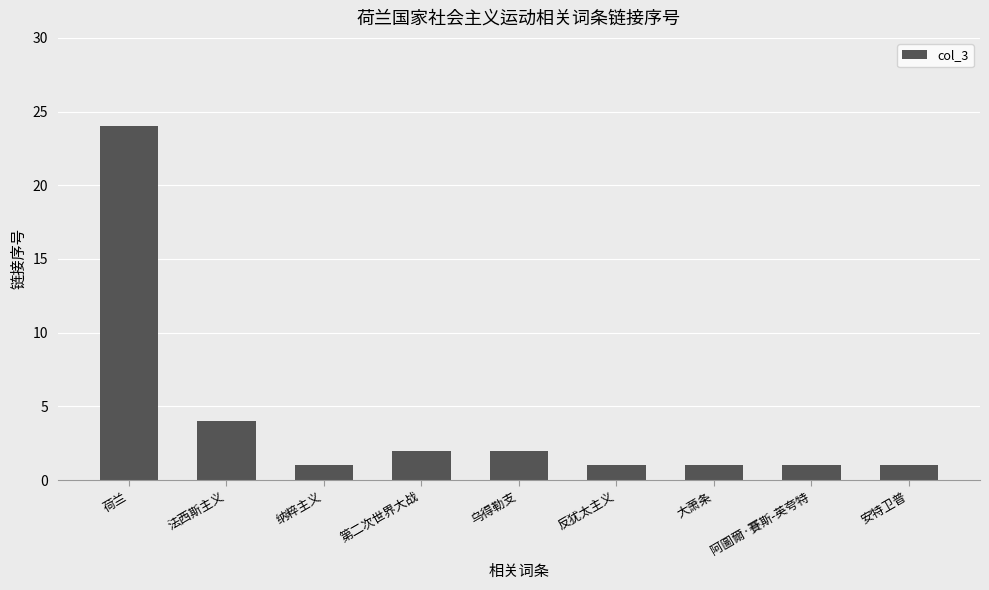

The chart shows a value of 2 at 第二次世界大战. True or false?

True